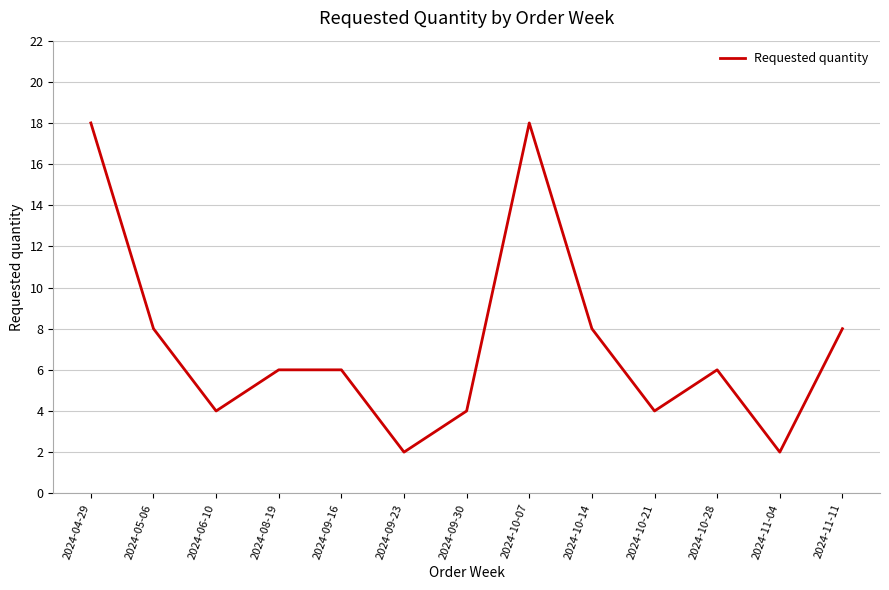

Where is the first local minimum?

2024-06-10